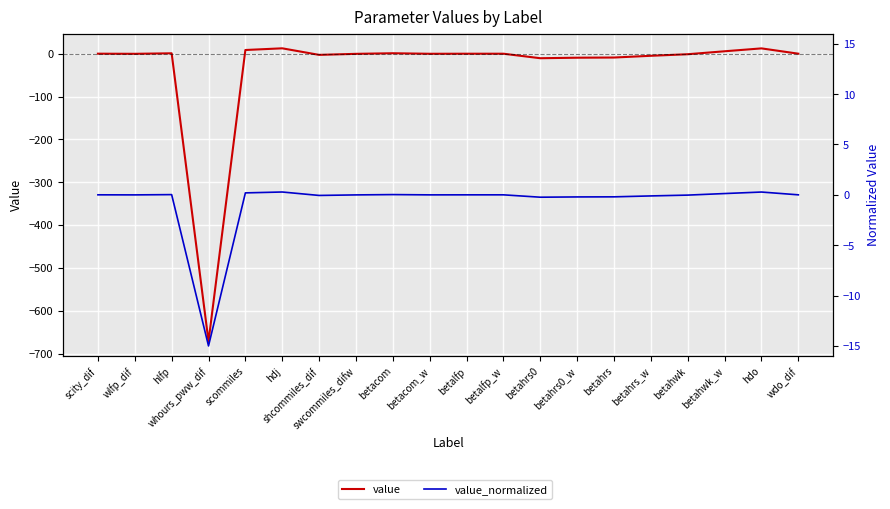

How many values in value are below zero?

12